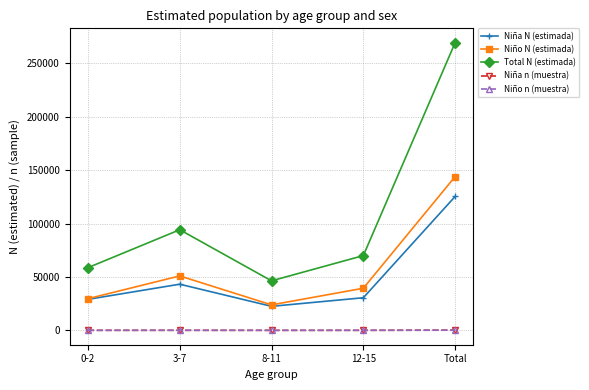

What is the label of the 5th point from the right?

0-2